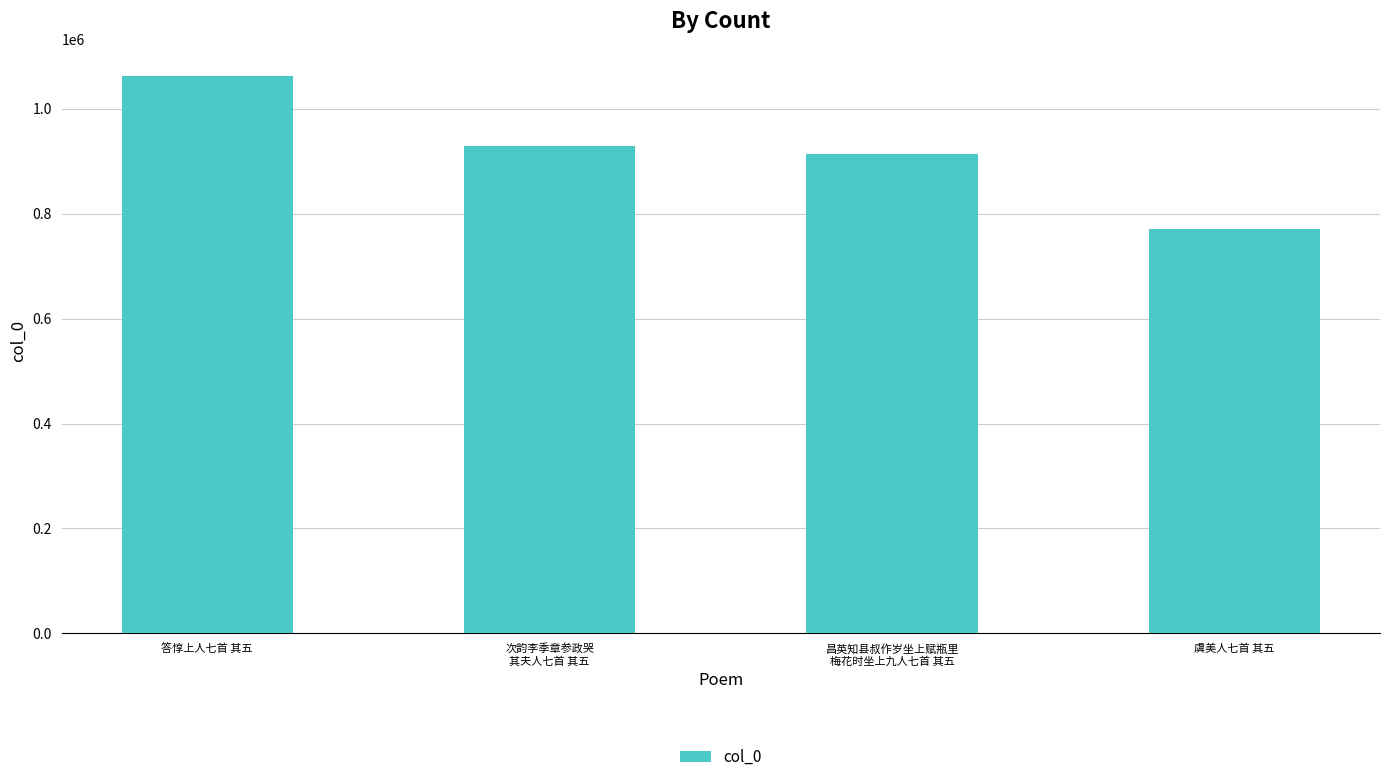

Is it true that the value at 答惇上人七首 其五 is 1418828?

False